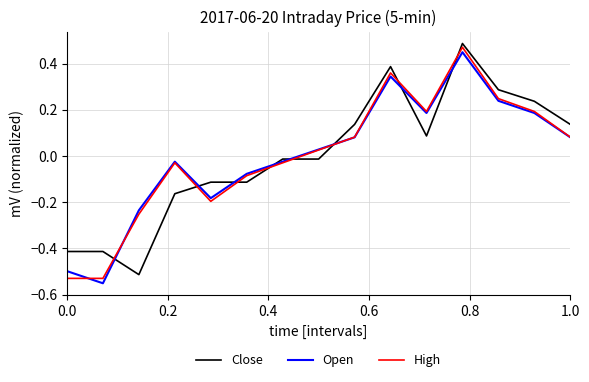

Which series ends up on top after the final intersection of Close and High?

Close